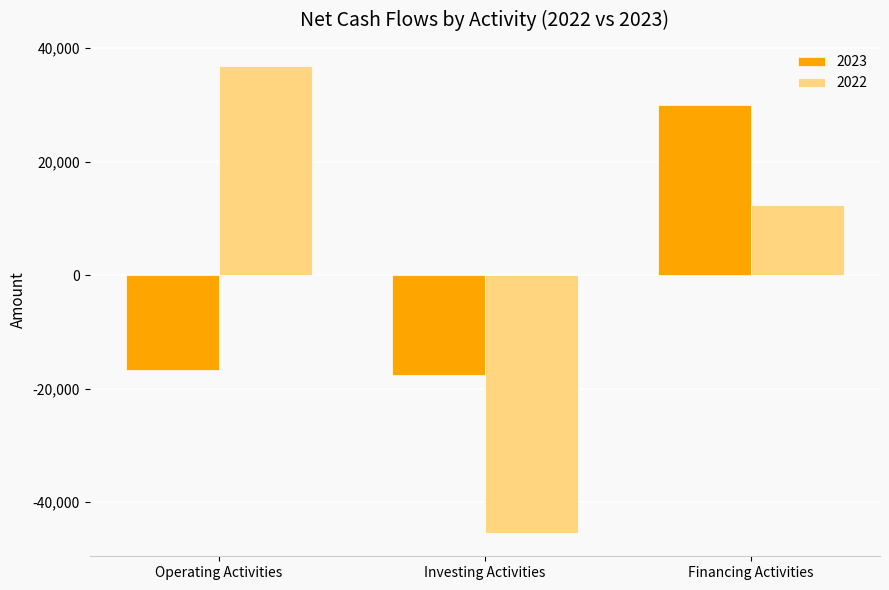

Read the 2022 value at Investing Activities, to the nearest 10.

-45460